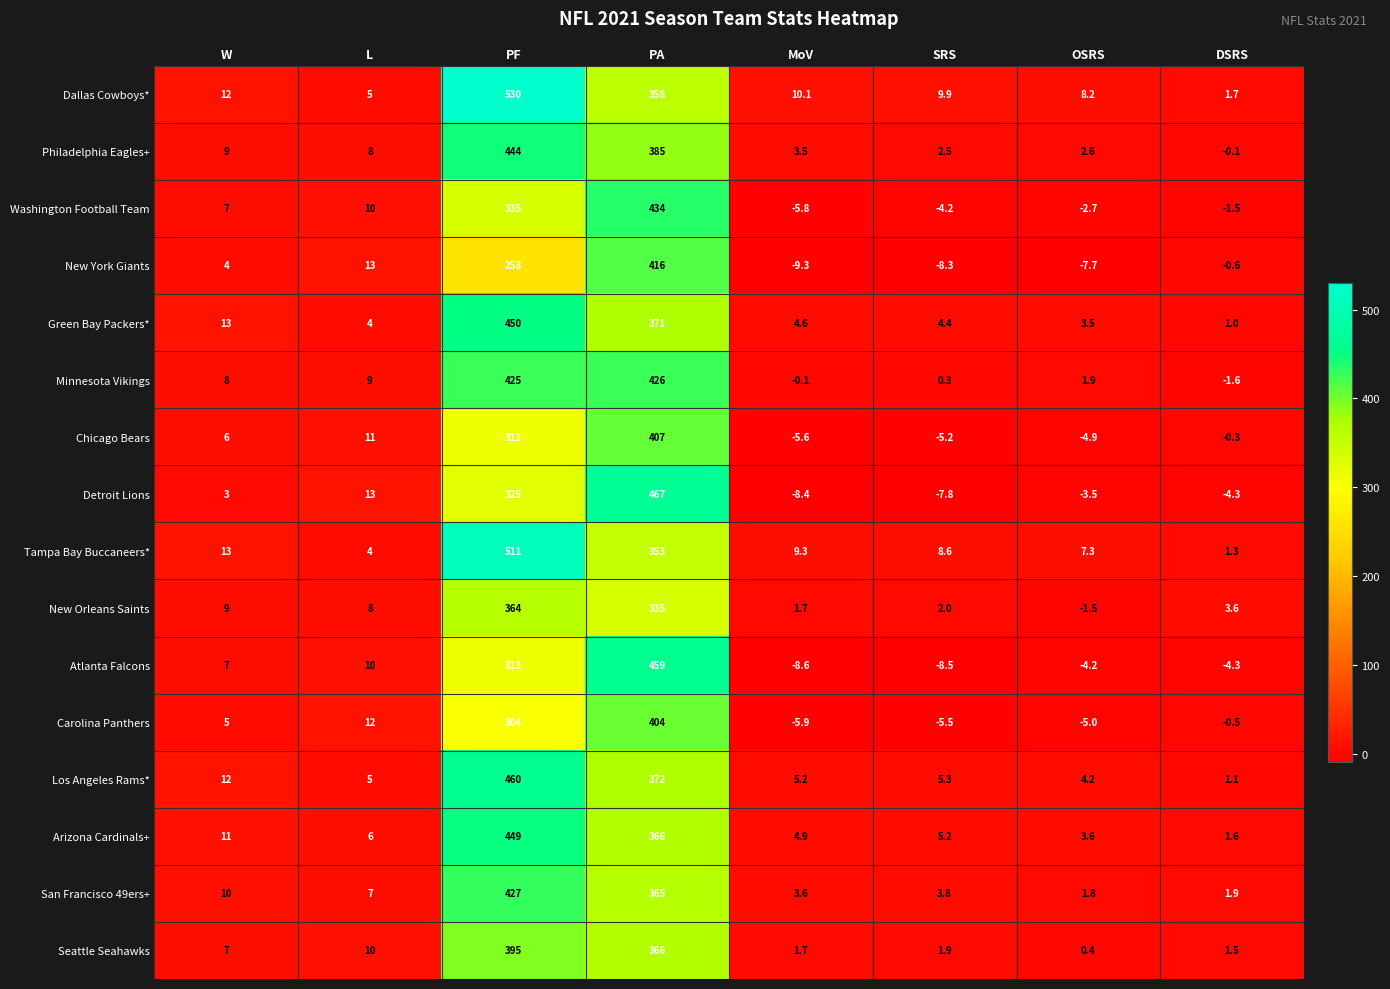

Which series has the largest total across all categories?

Dallas Cowboys*